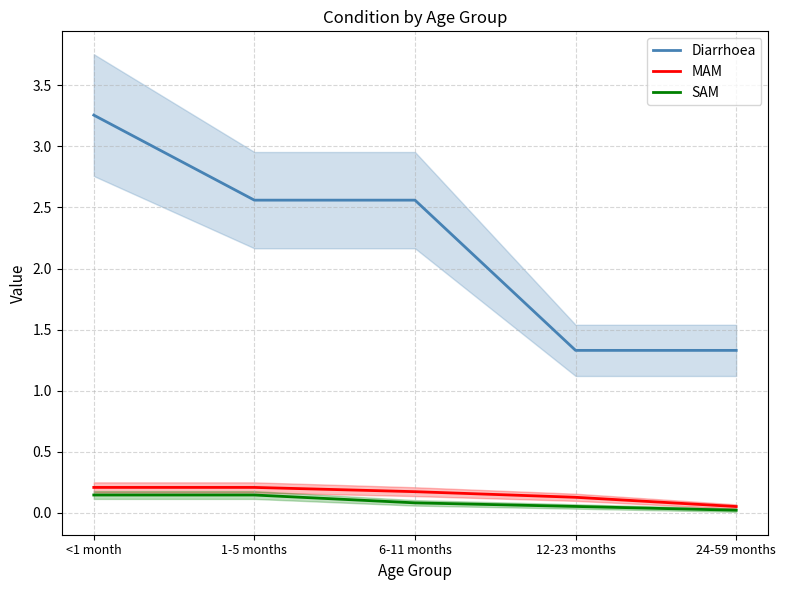

At how many categories does at least one series exceed 0?

5